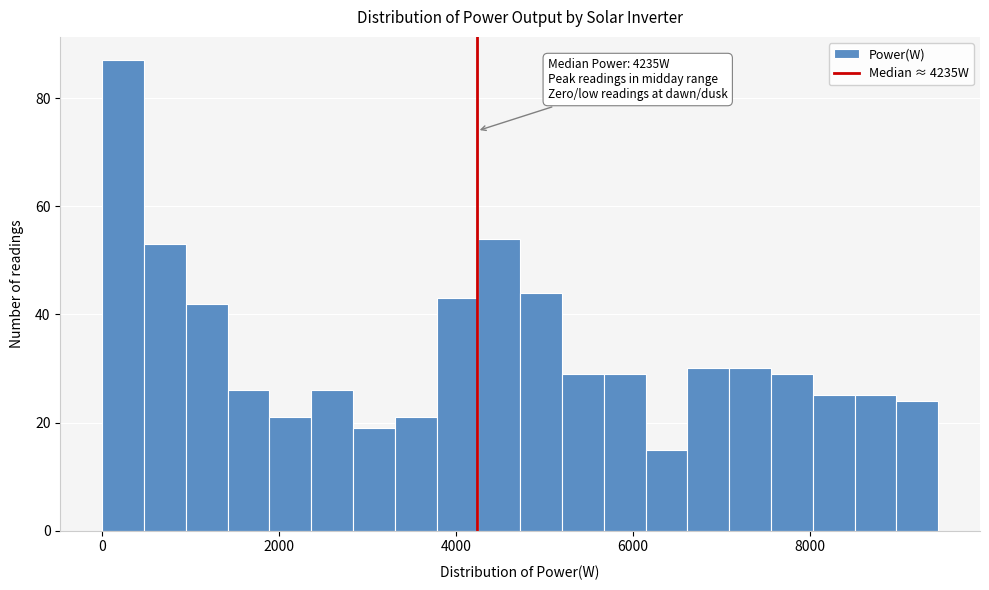

Around what value on the x-axis is the tallest bar? Give the approximate position of its centre, as read against the axis.

200